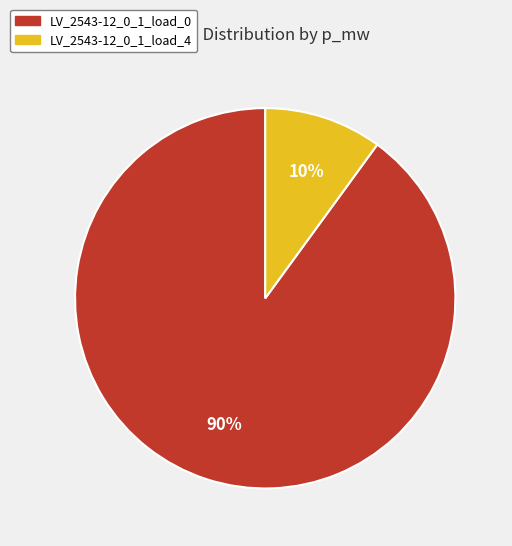

To the nearest percent, what portion does LV_2543-12_0_1_load_4 represent?

10%